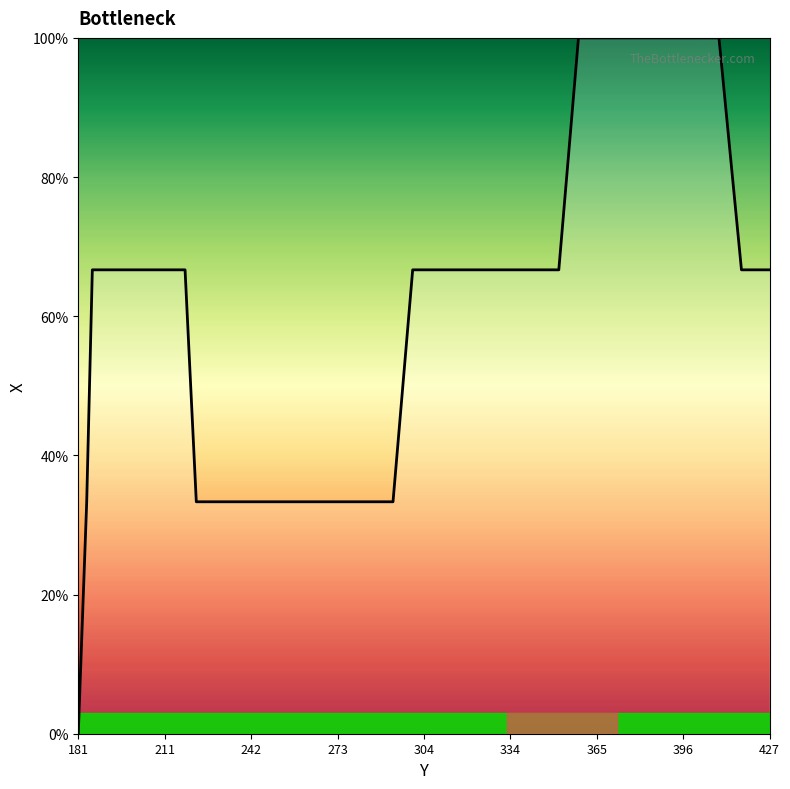

What is the sum of all values?

2566.7